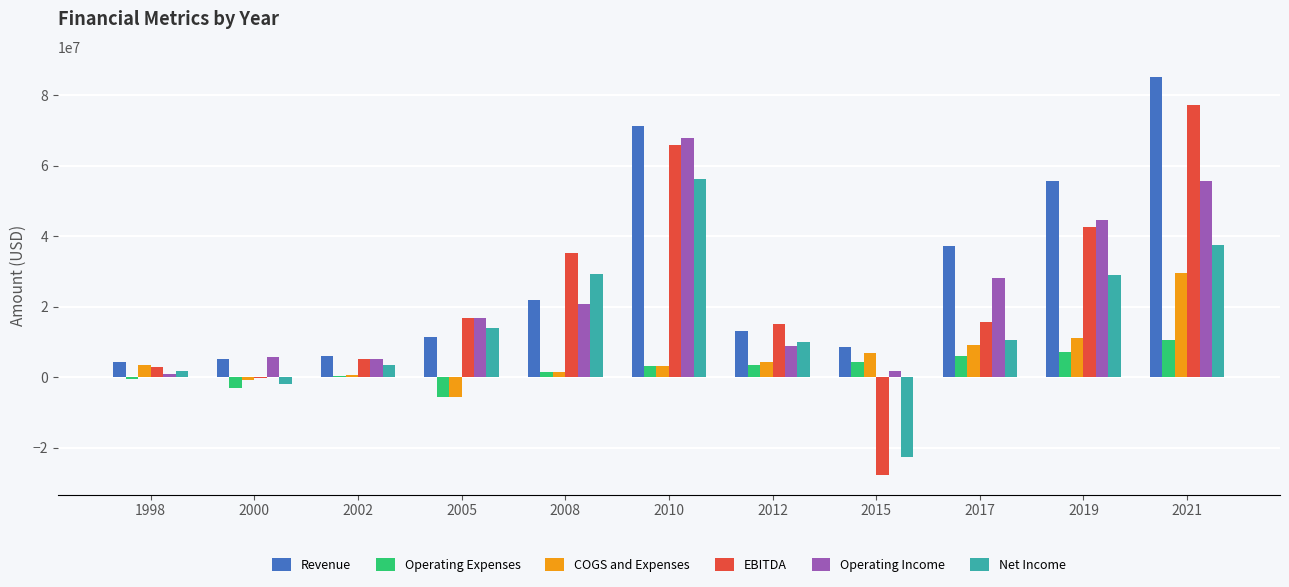

At which category is the sum across all series the highest?

2021